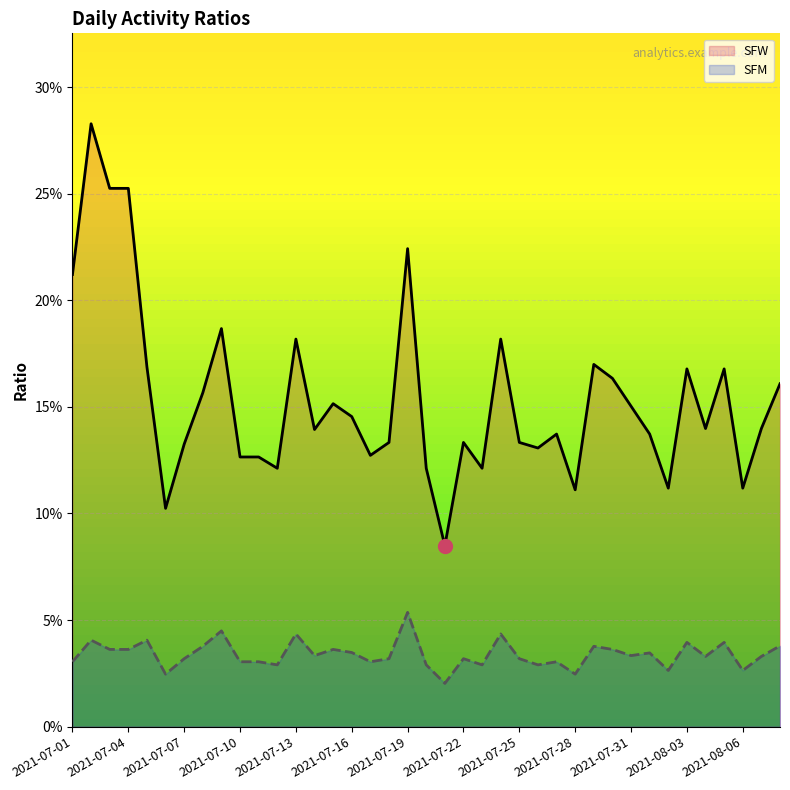

What are all the series names shown in the legend?

SFW, SFM